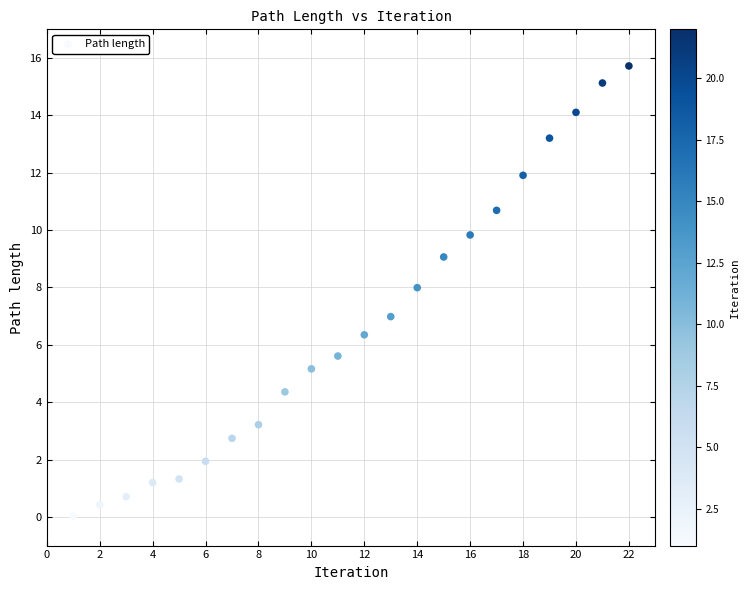

What is the range of X values (max minus min)?

21.0